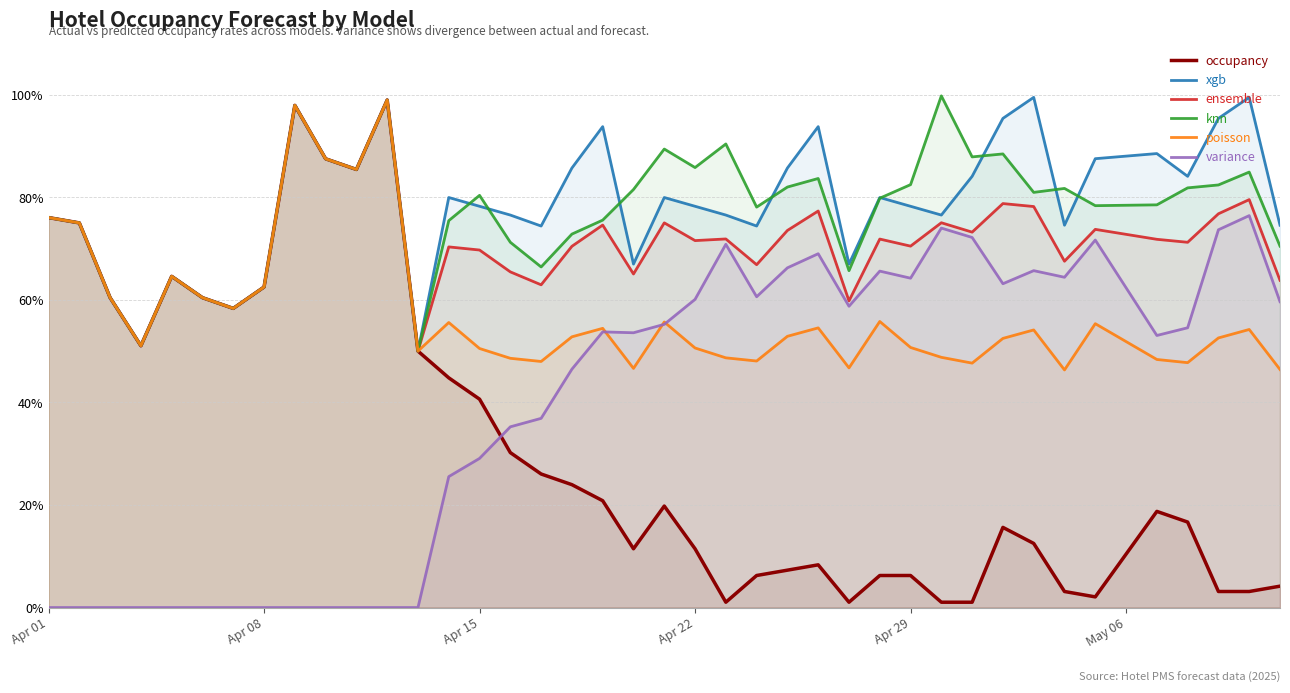

What is the maximum value for xgb?

99.5